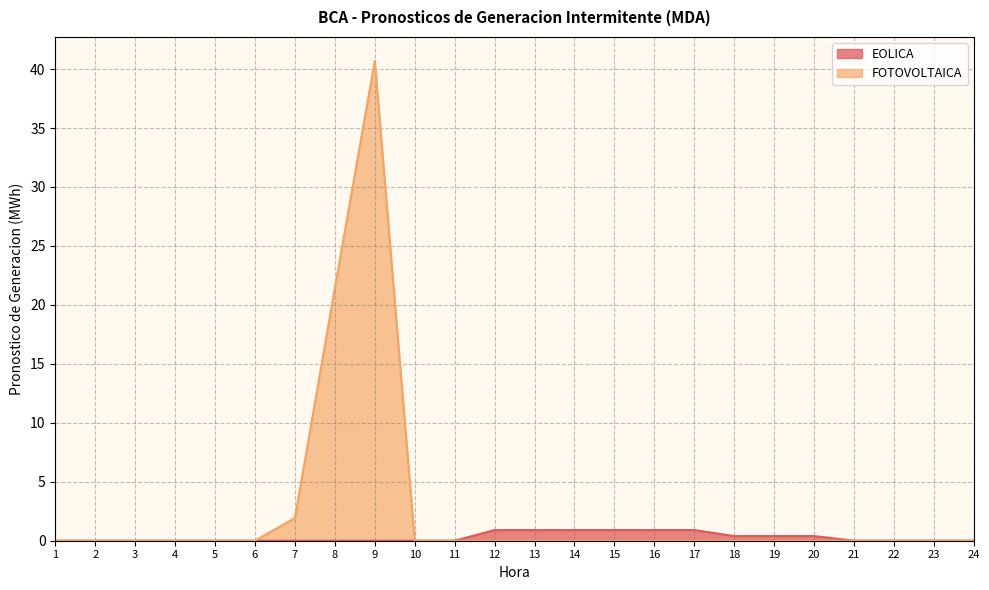

What is the difference between the values at 13 and 22?

0.9